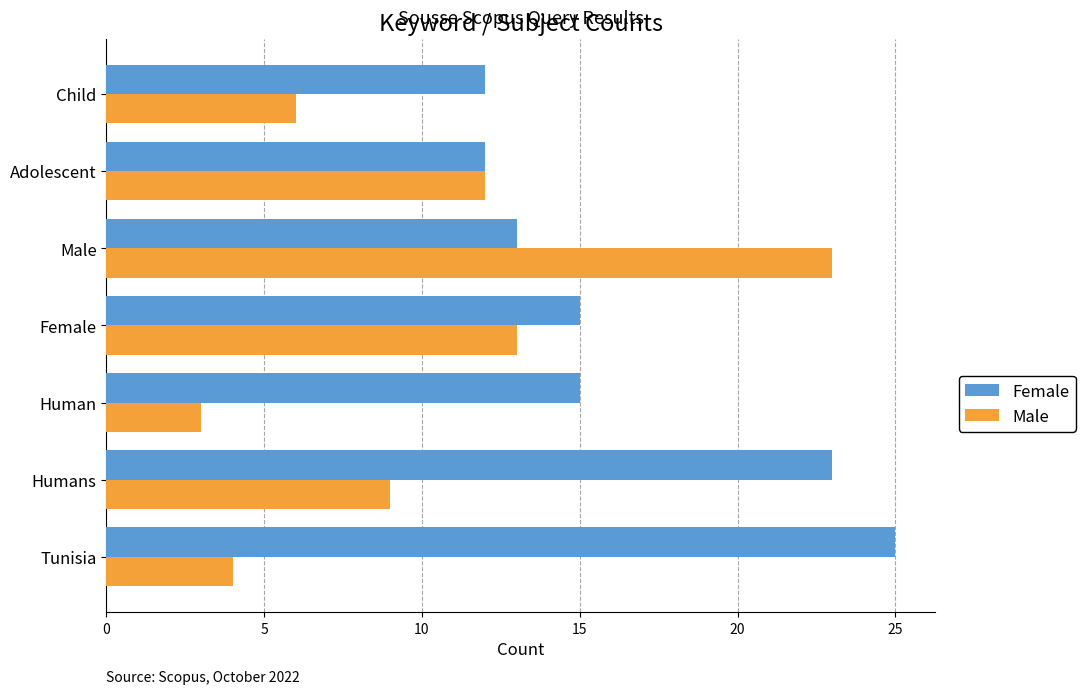

What are all the series names shown in the legend?

Female, Male